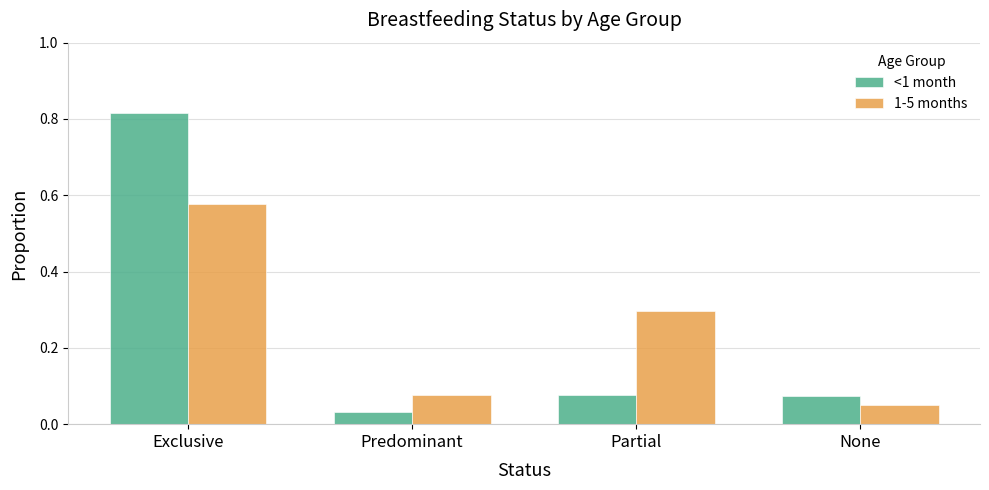

What is the difference between the 1-5 months values at Partial and None?

0.2